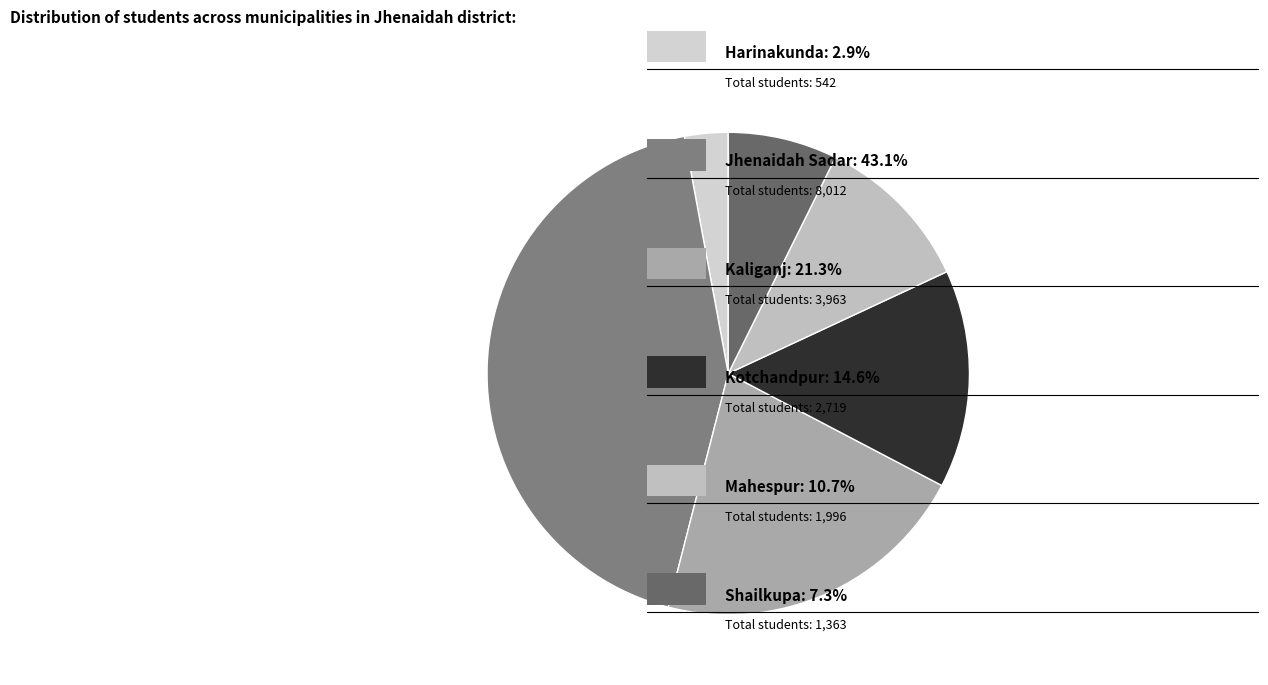

How many slices are in this pie chart?

6